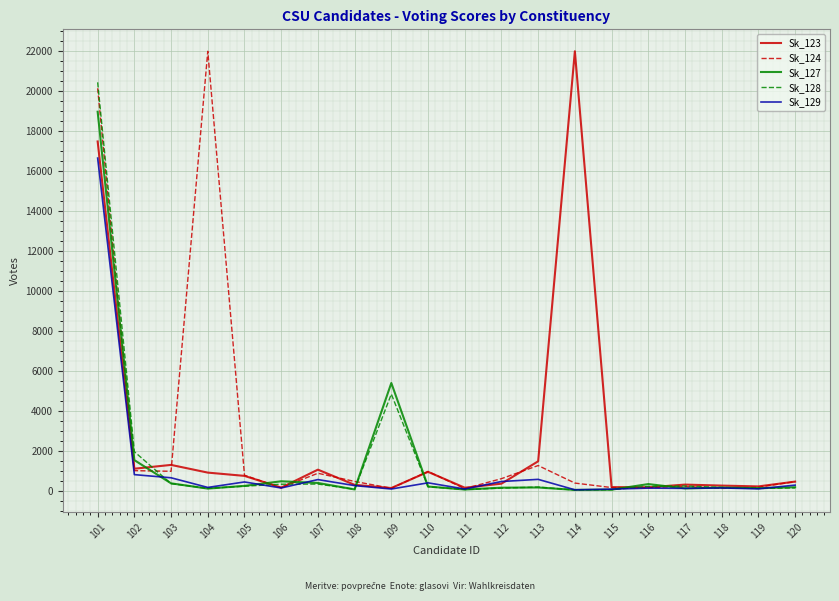

The value of Sk_128 at 101 is 20445. True or false?

True